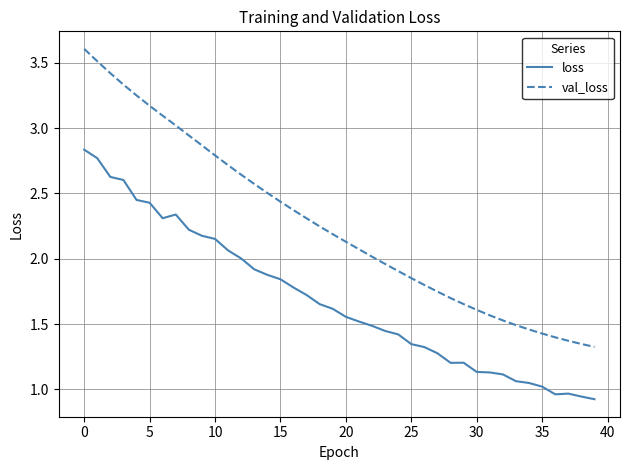

Which series has the largest total across all categories?

val_loss